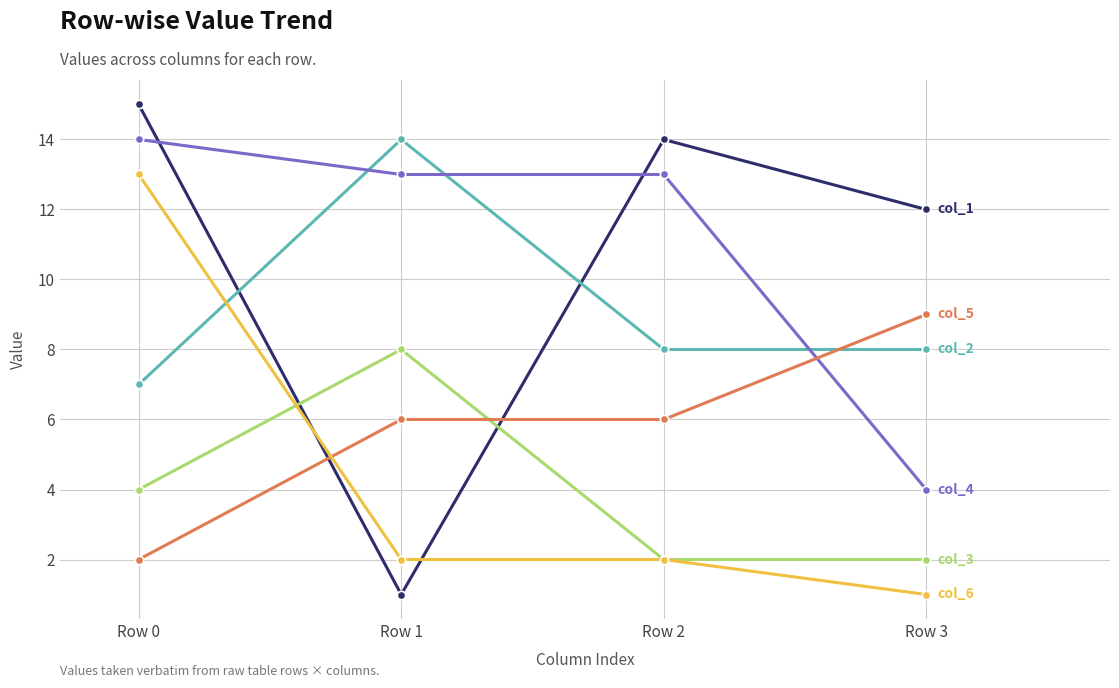

Is this an area chart (filled region under the line)?

No